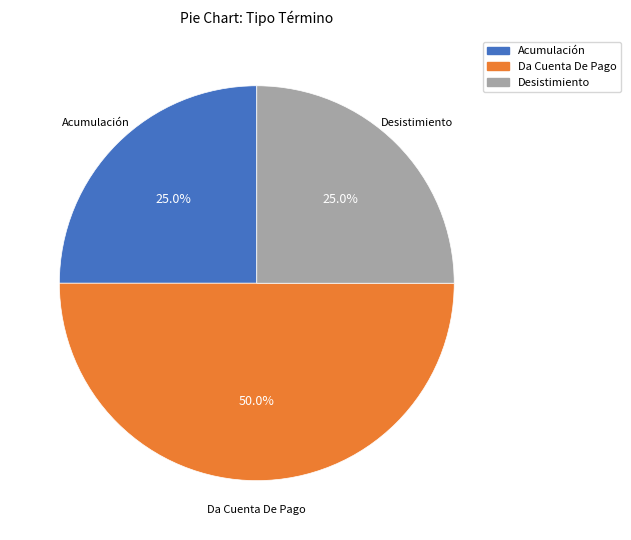

To the nearest percent, what is the average slice percentage?

33%